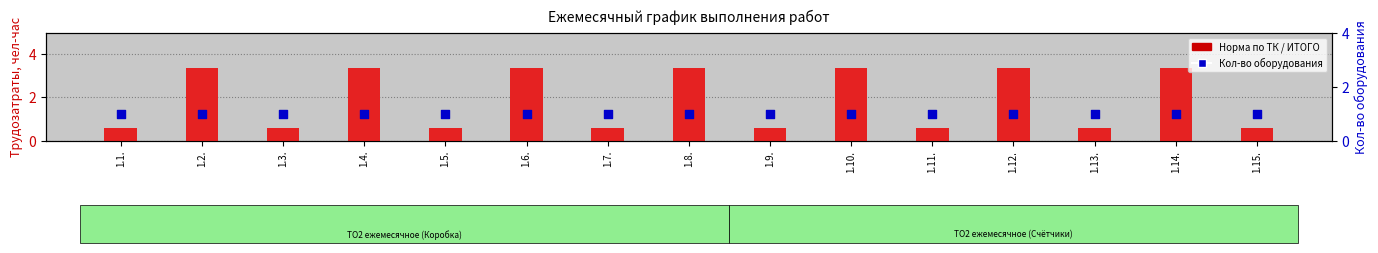

At which category is the sum across all series the highest?

1.2.